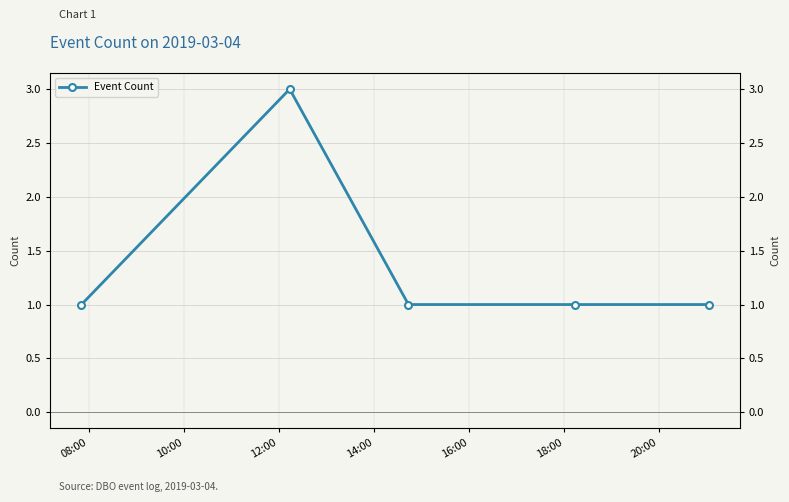

How many points are higher than both their immediate neighbors (excluding endpoints)?

1